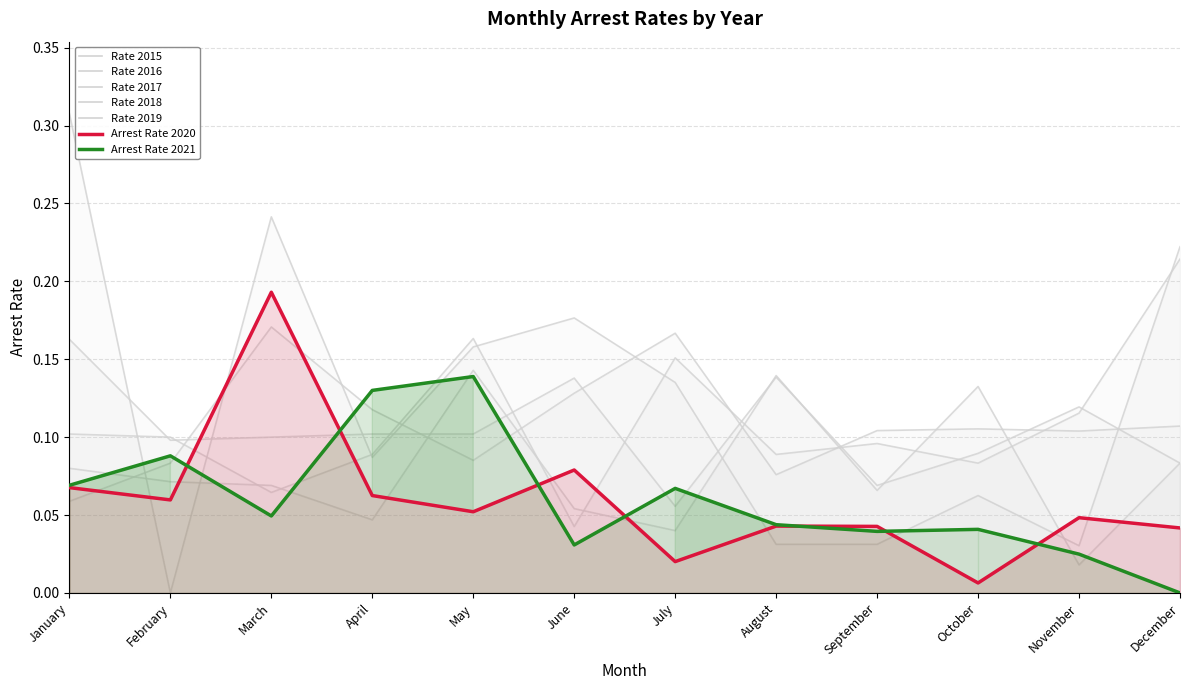

The value of Arrest Rate 2020 at August is 0.0. True or false?

False